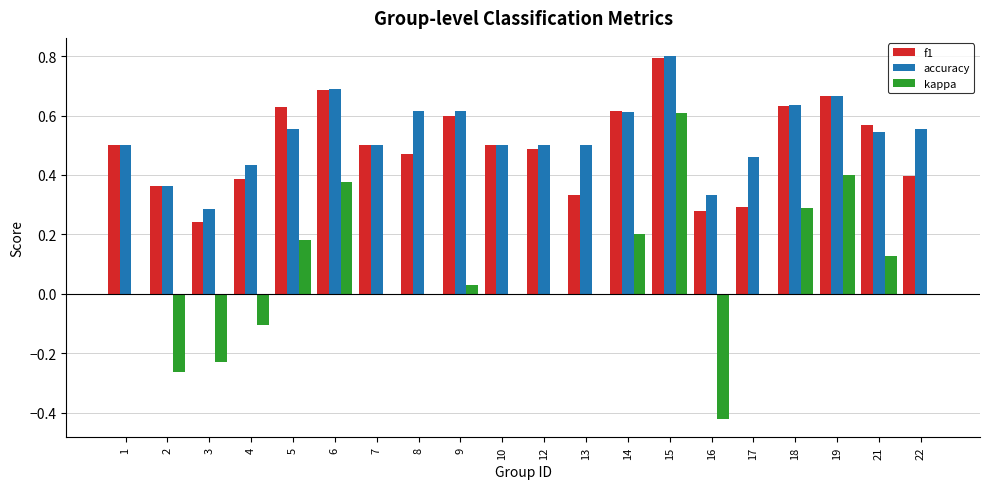

True or false: kappa has a value of 0.0 at 22.

True